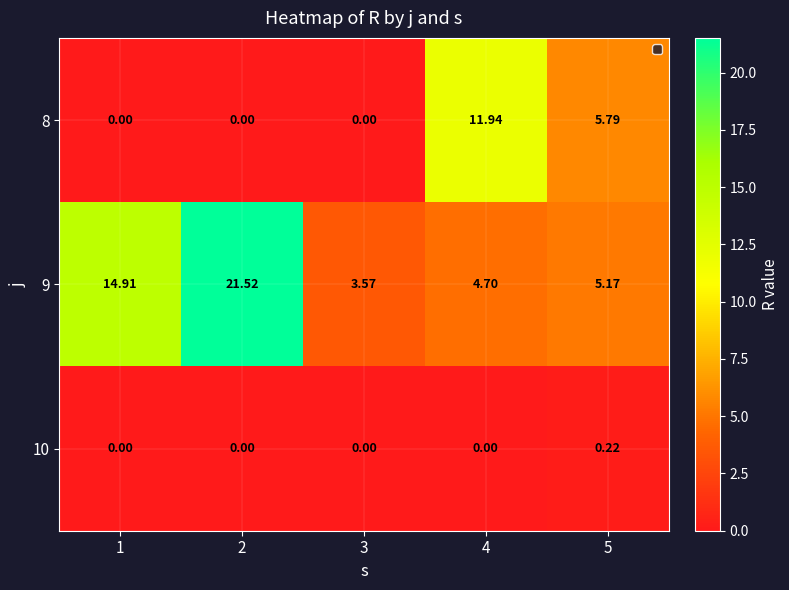

Which category has the highest value across all series?

2